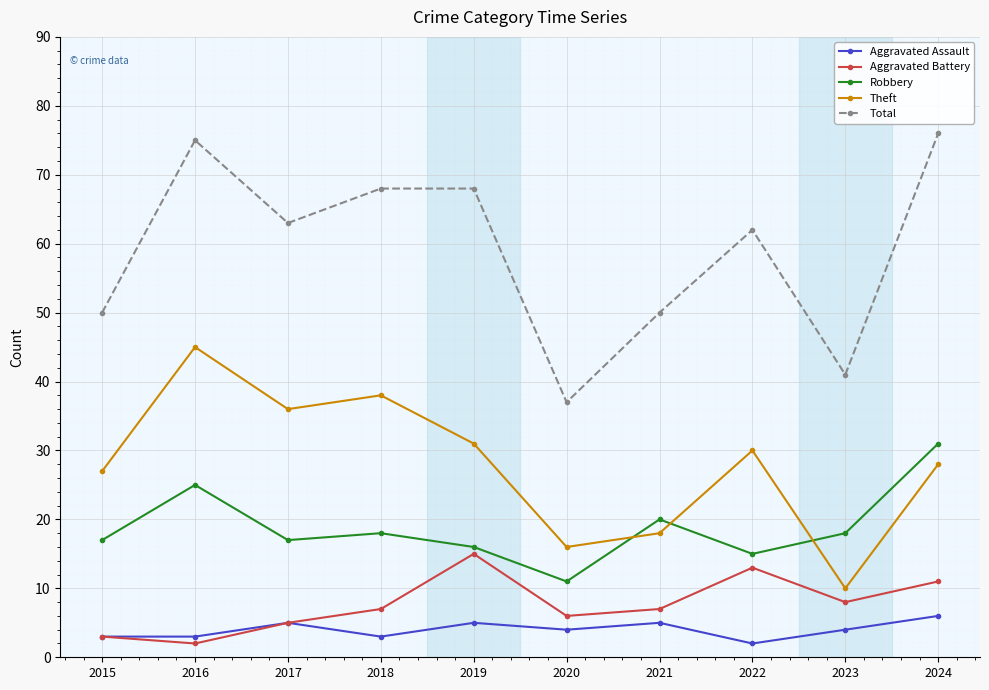

Where is the first local maximum for Aggravated Assault?

2017